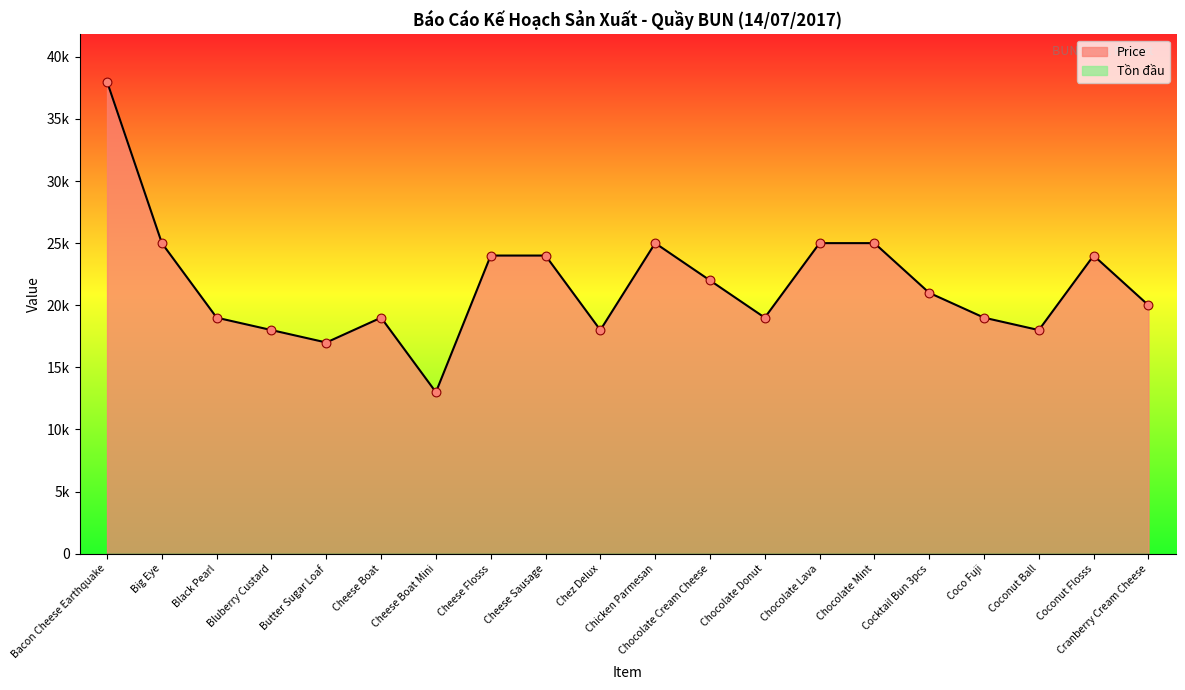

What is the ratio of the value at Chocolate Lava to the value at Cheese Sausage?

1.0